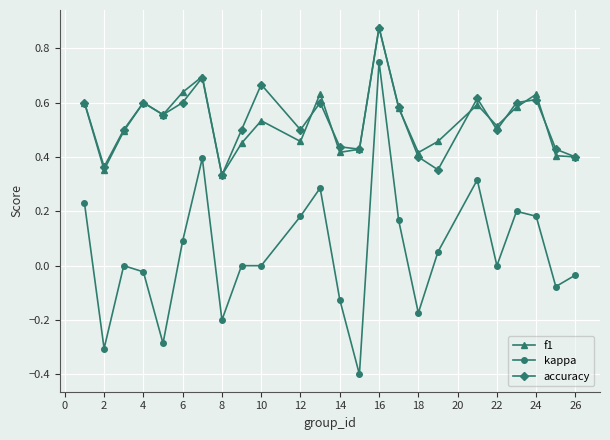

Which series has the widest spread of values?

kappa